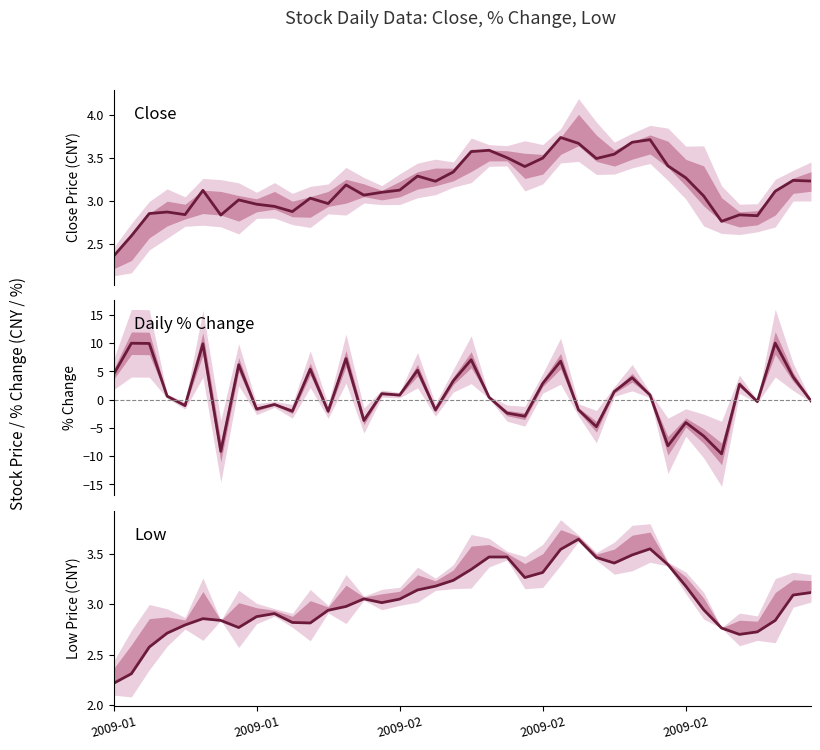

What is the difference between the highest and lowest values at 26?

5.5